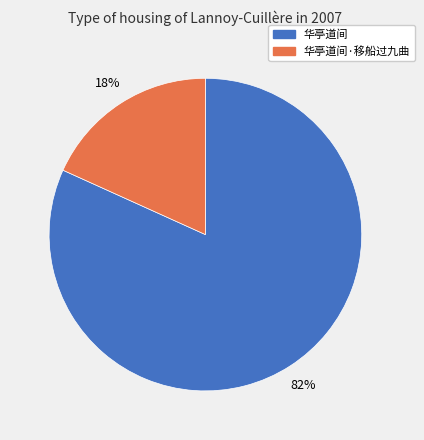

How many slices are in this pie chart?

2